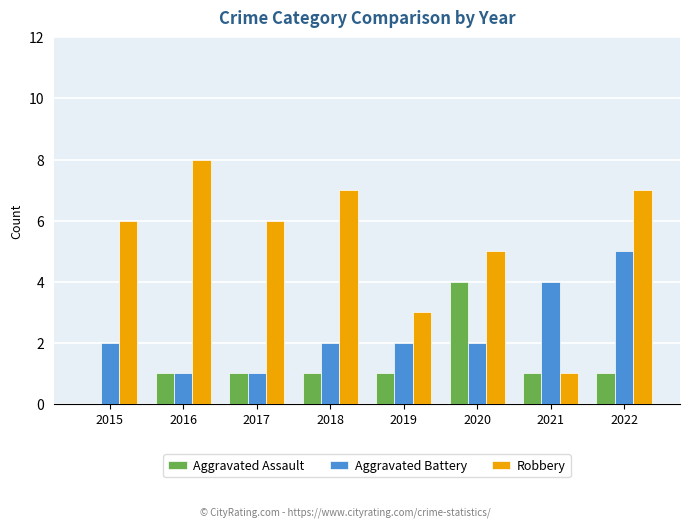

What is the sum of the Aggravated Assault values at 2018 and 2019?

2